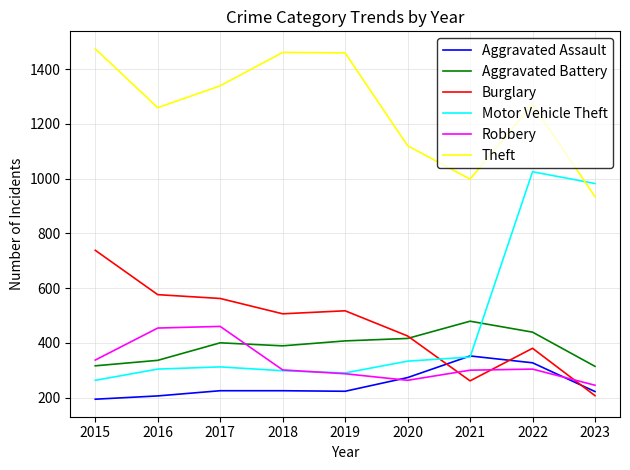

Which series has the largest total across all categories?

Theft